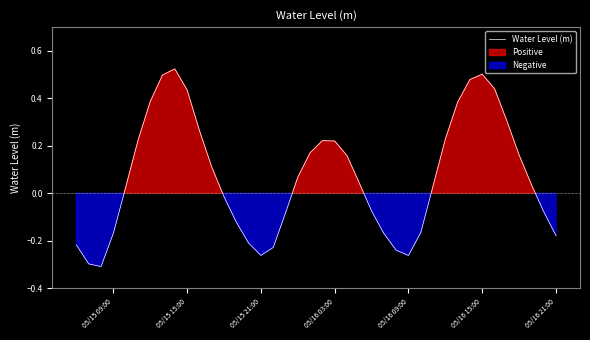

What is the sum of all values?

2.8